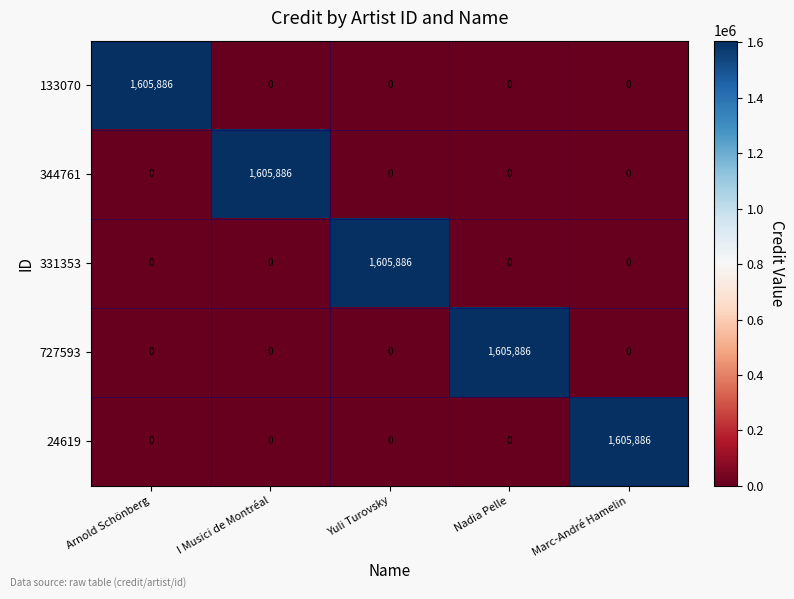

At how many categories does at least one series exceed 473040?

5